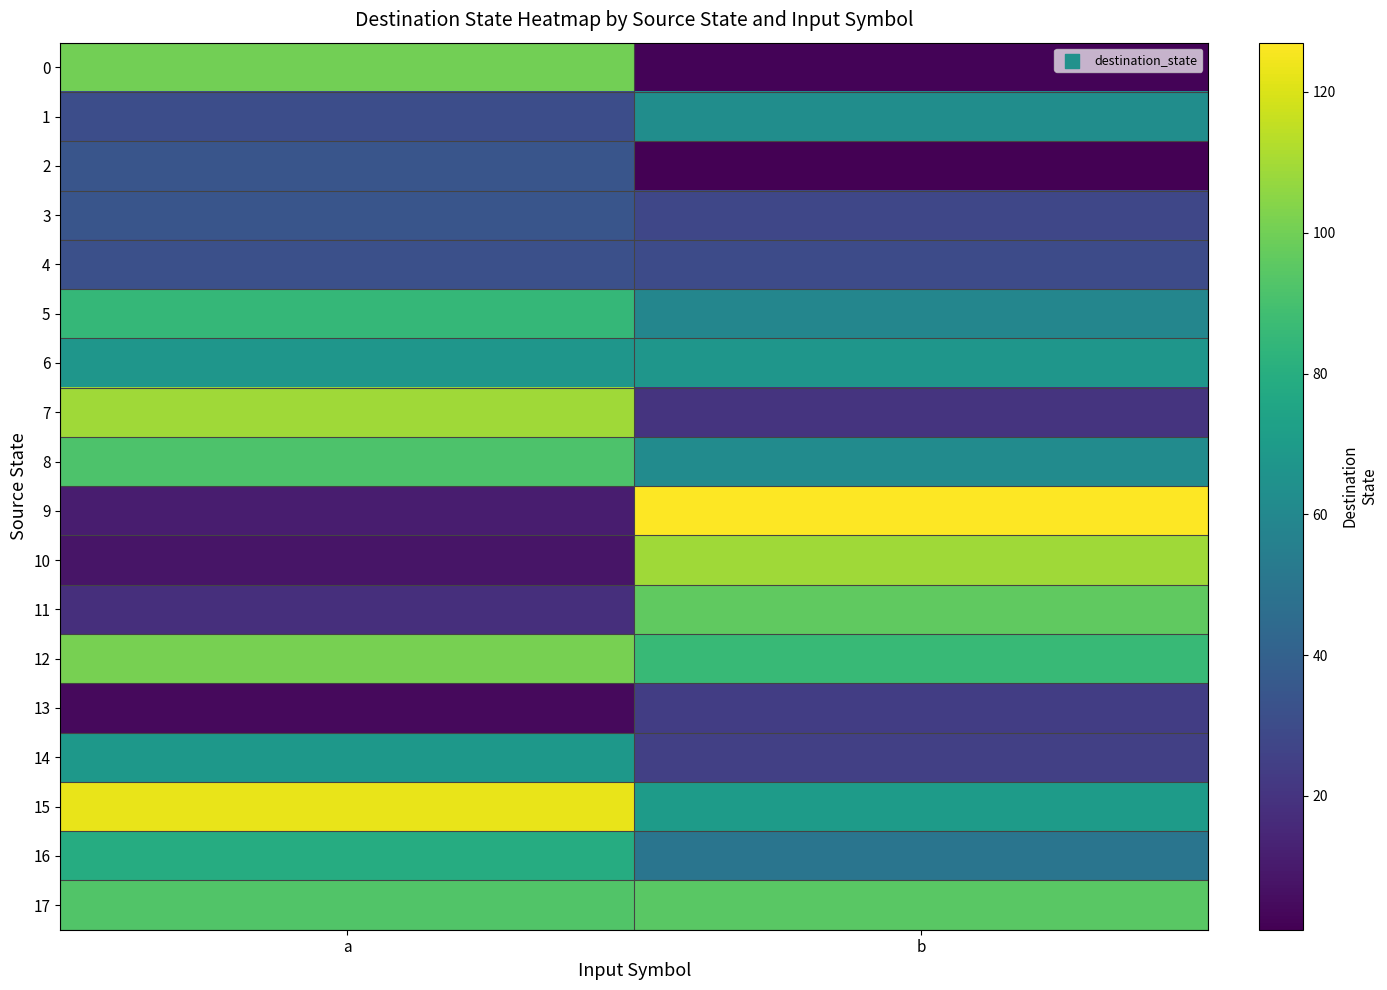

Which series has the largest total across all categories?

15